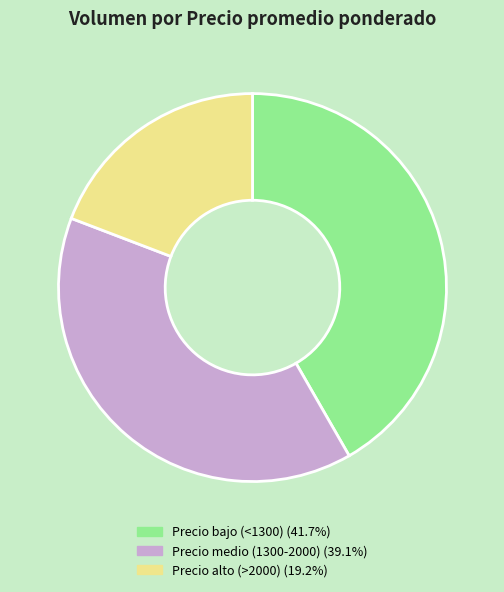

Is there a majority slice in this chart?

No